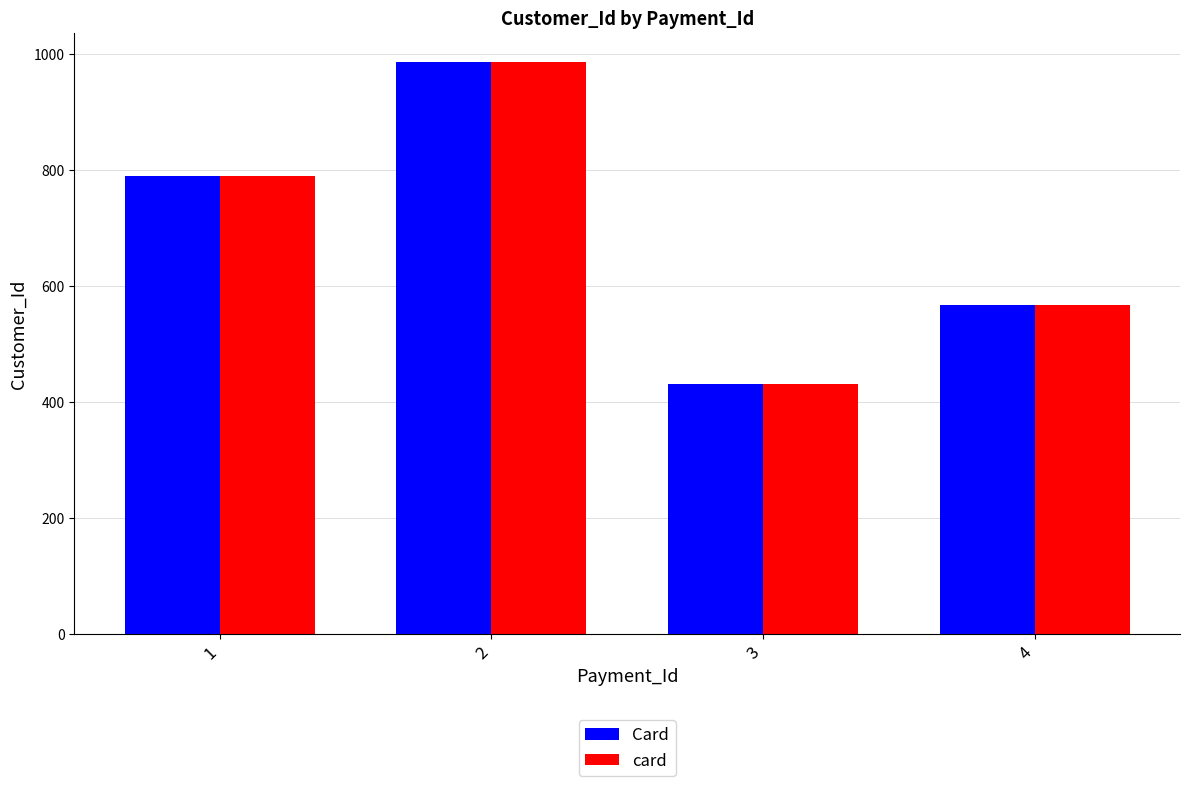

At which label is Card closest to 709?

1